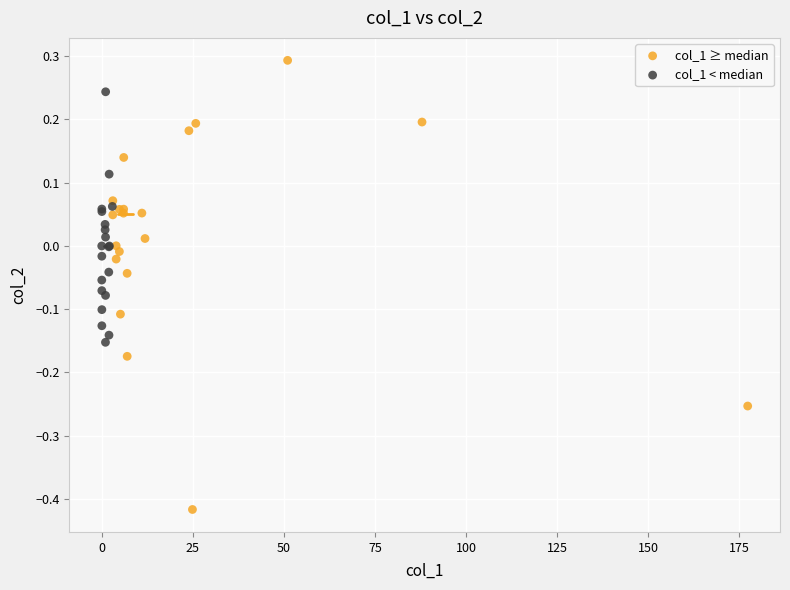

What are all the series names shown in the legend?

col_1 ≥ median, col_1 < median